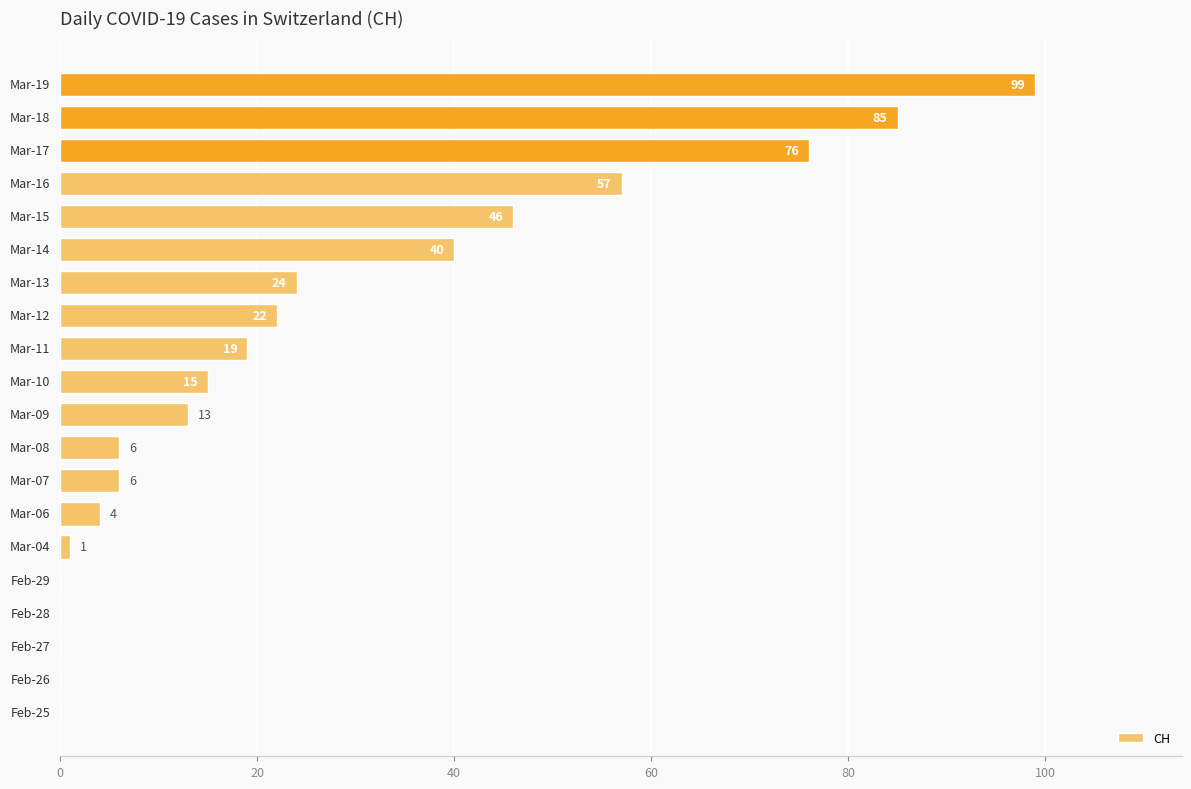

What is the sum of all values?

513